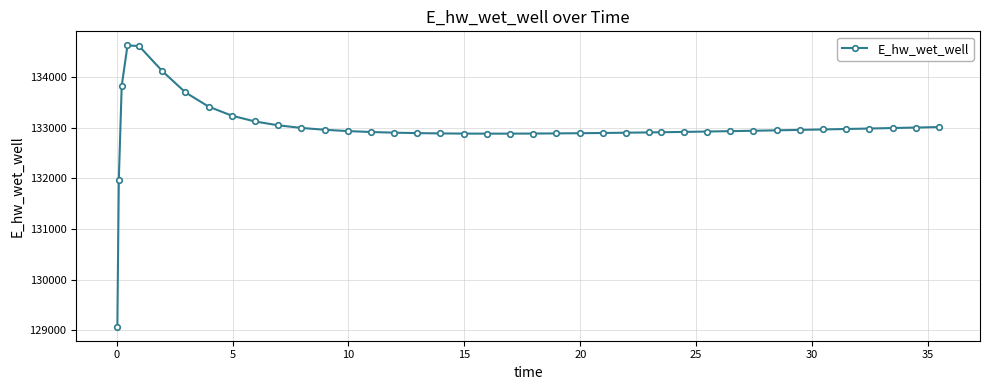

What is the value of the 40th point from the left?

133014.4